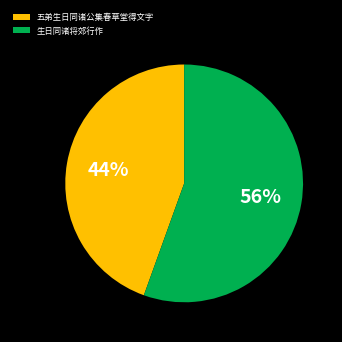

Is it true that 五弟生日同诸公集春草堂得文字 is 44% of the pie?

True